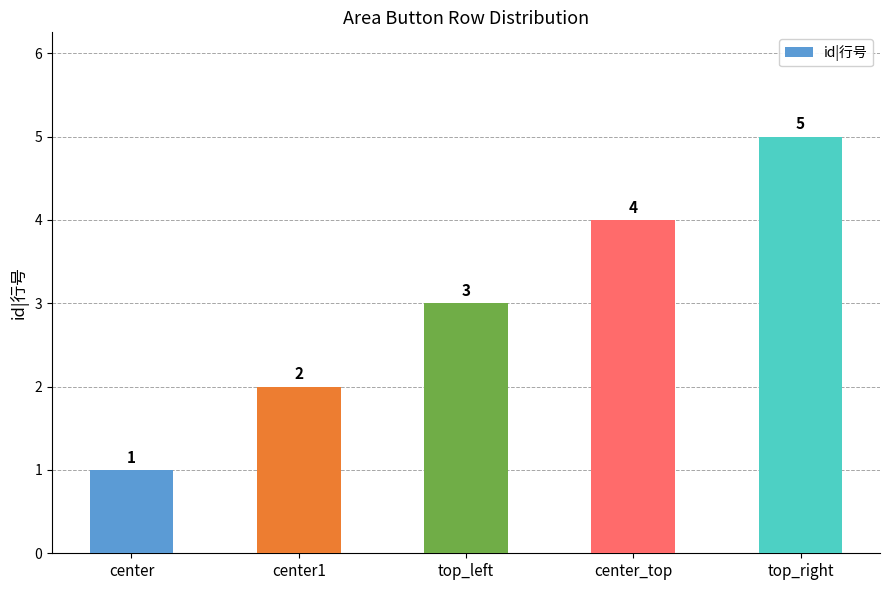

How many data points are less than 3?

2